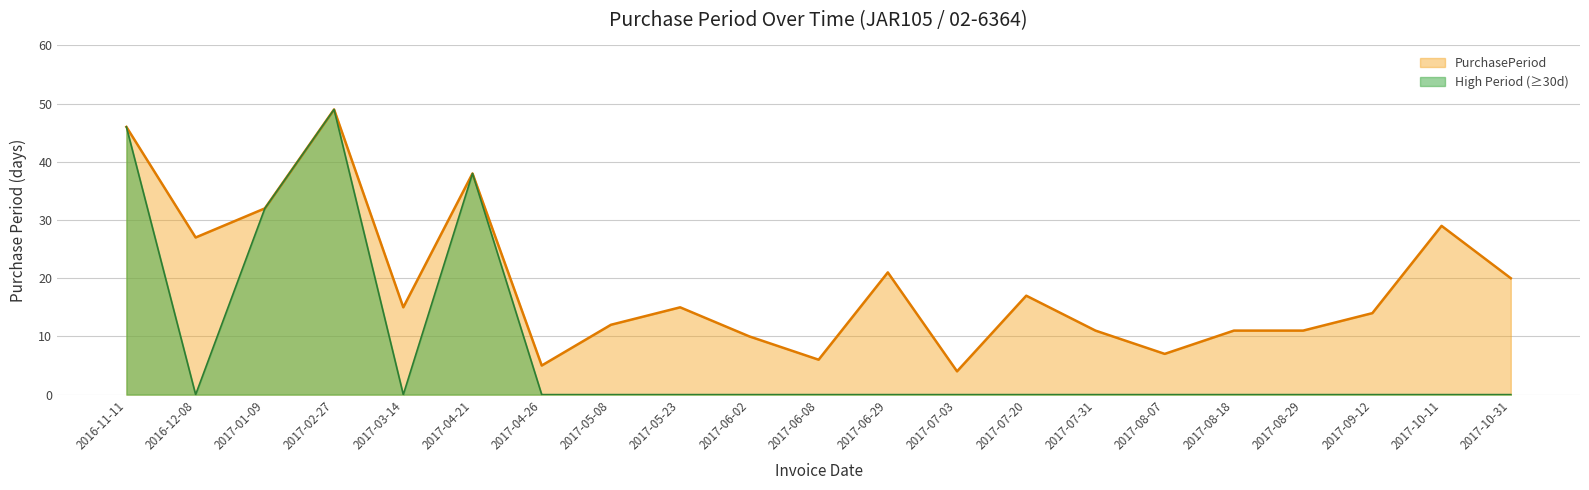

Between 2017-01-09 and 2017-02-27, which is larger?

2017-02-27